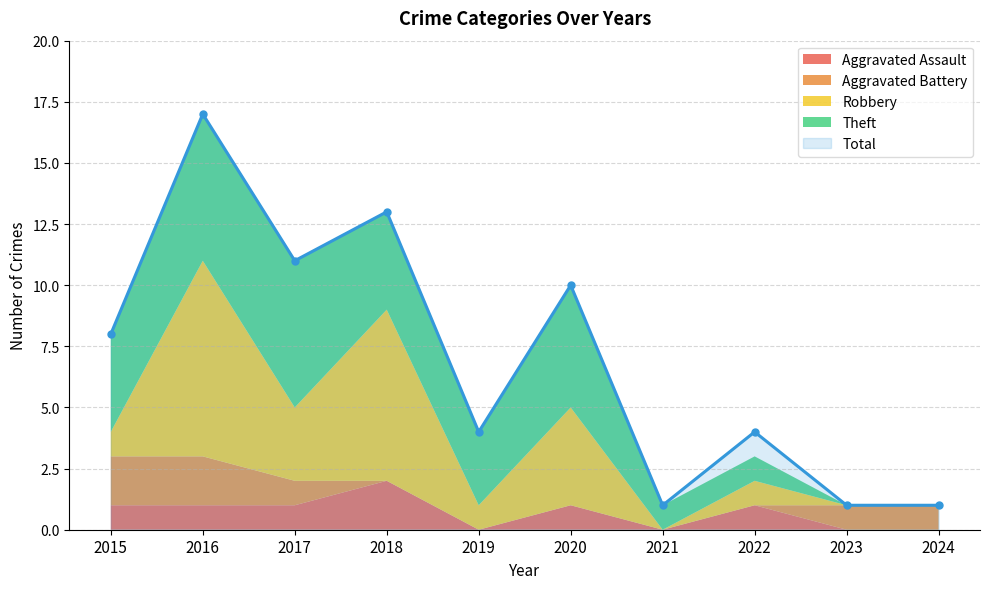

How many categories are shown in the chart?

10